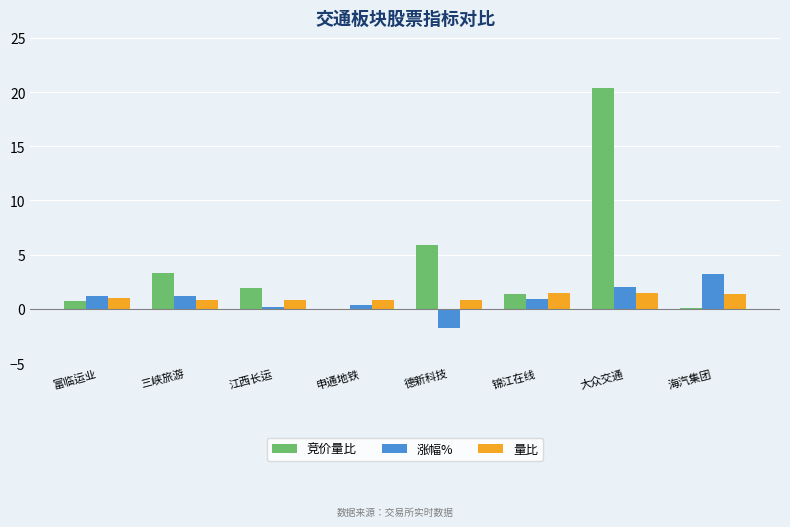

Are the bars grouped side by side (vs. stacked)?

Yes